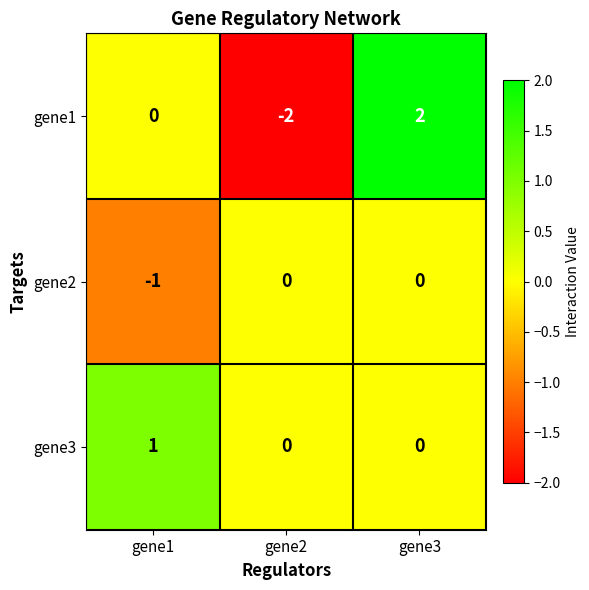

True or false: gene3 has a value of 1 at gene1.

True